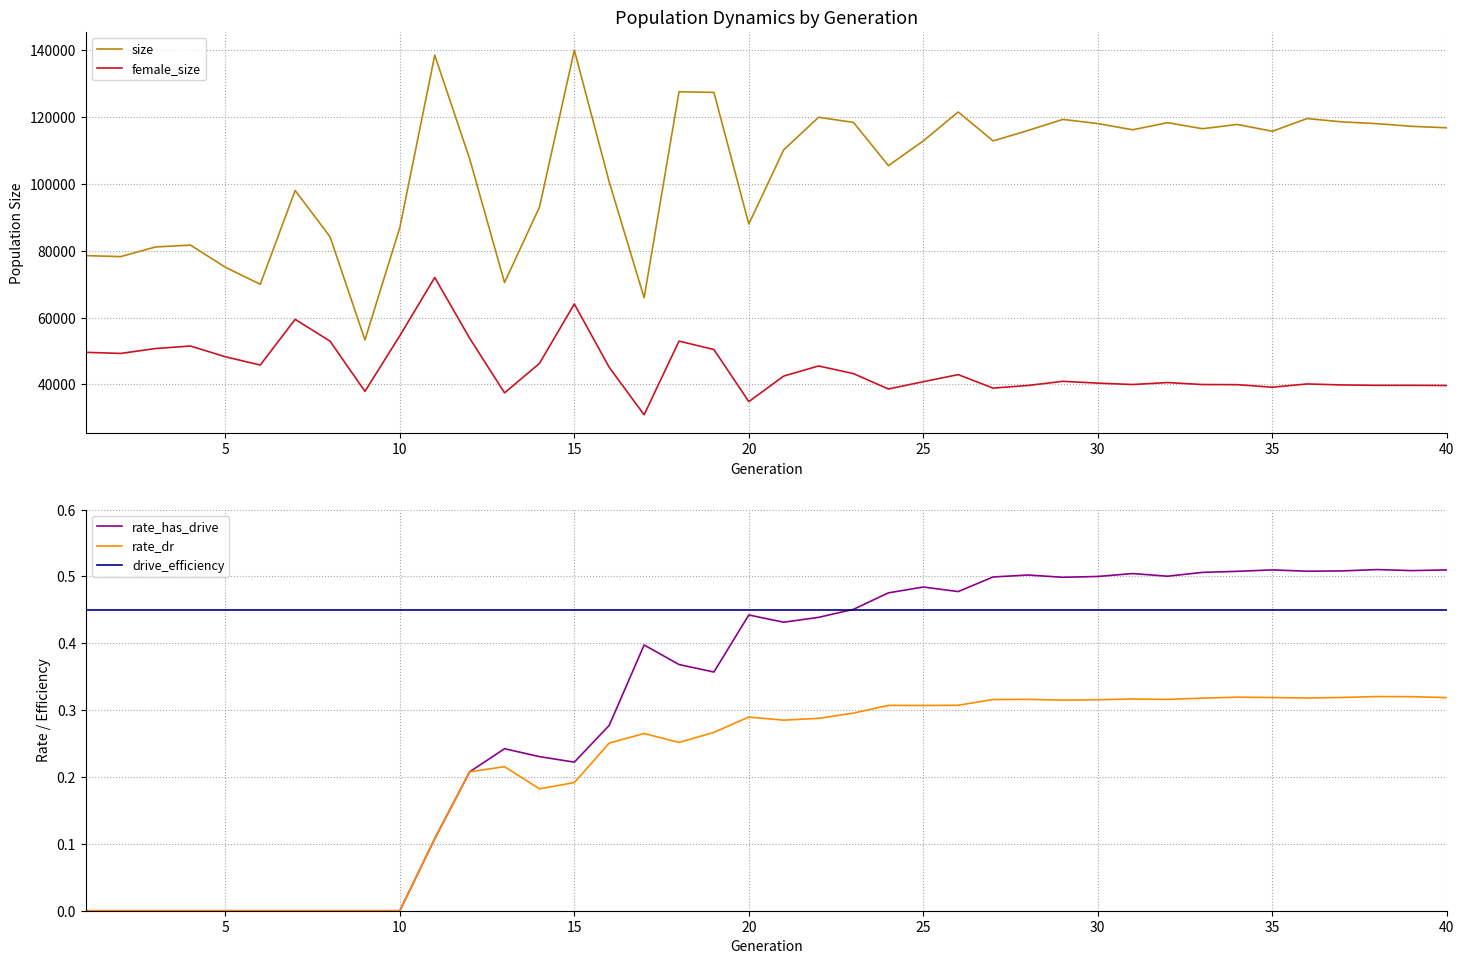

Is it true that rate_dr equals -0.1 at 15?

False